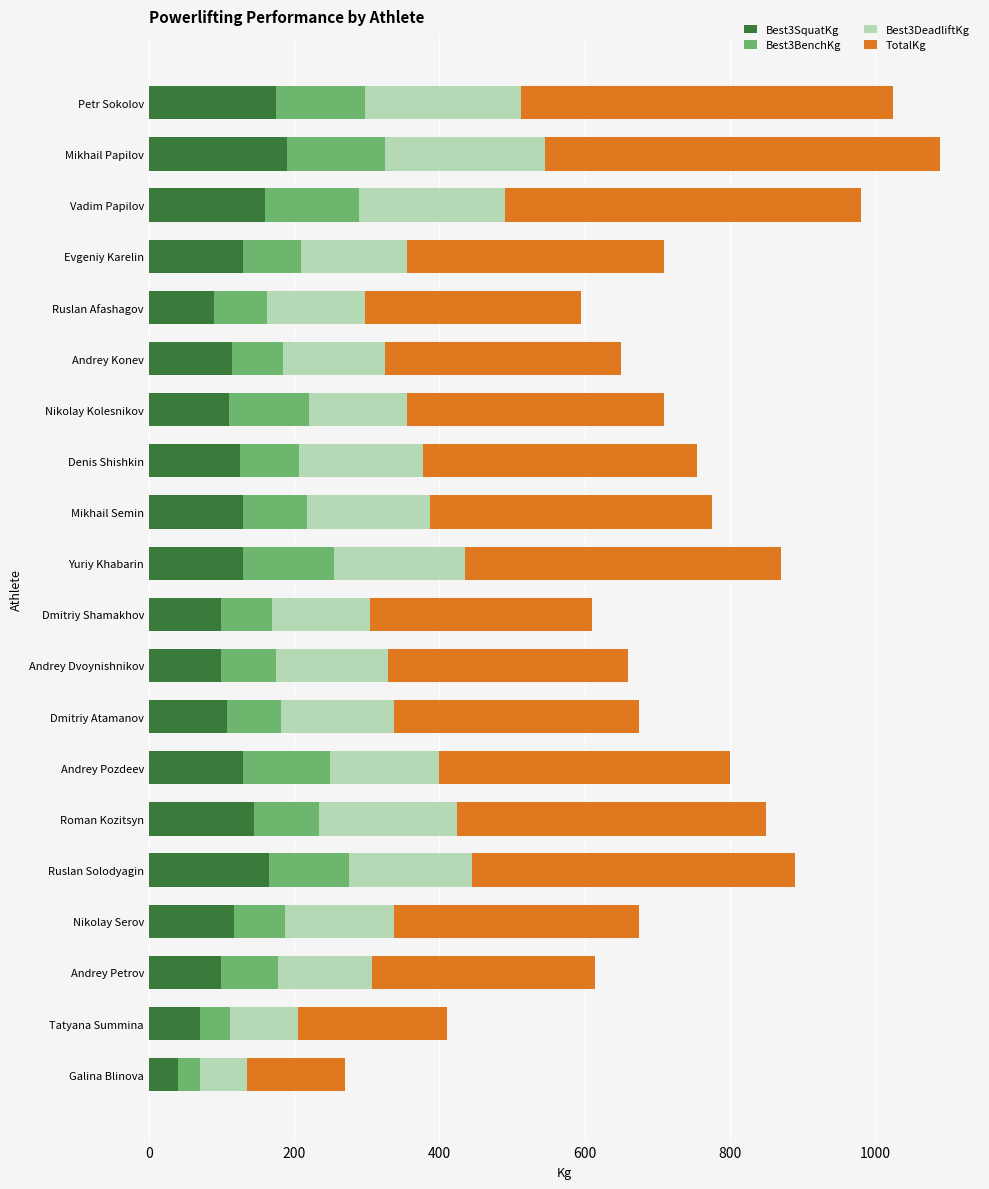

What is the sum of the Best3SquatKg values at Andrey Petrov and Andrey Dvoynishnikov?

200.0